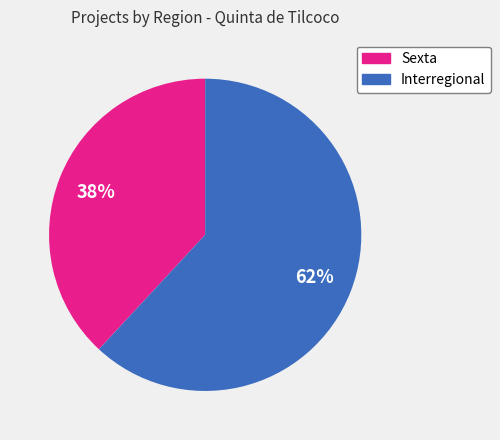

Is the sum of Sexta and Interregional greater than half?

Yes